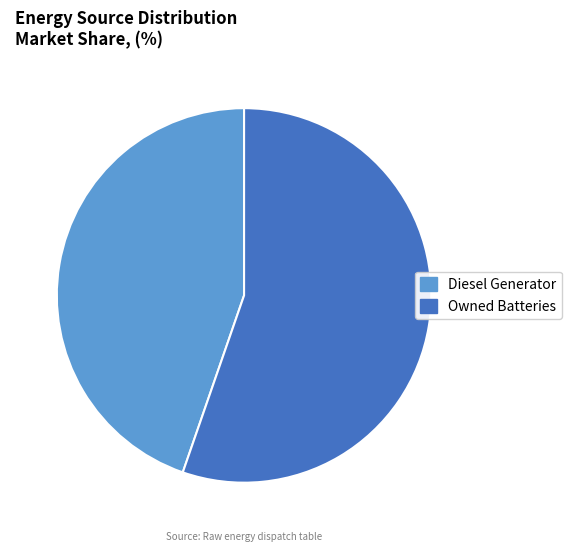

True or false: Diesel Generator accounts for 45% of the total.

True